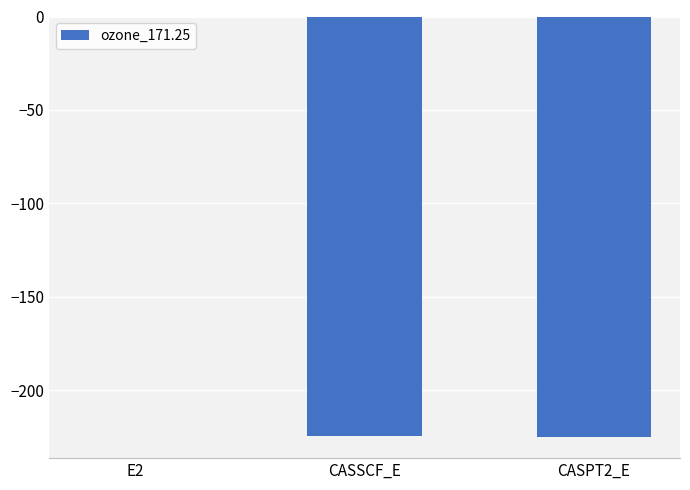

What is the sum of all values?

-450.0